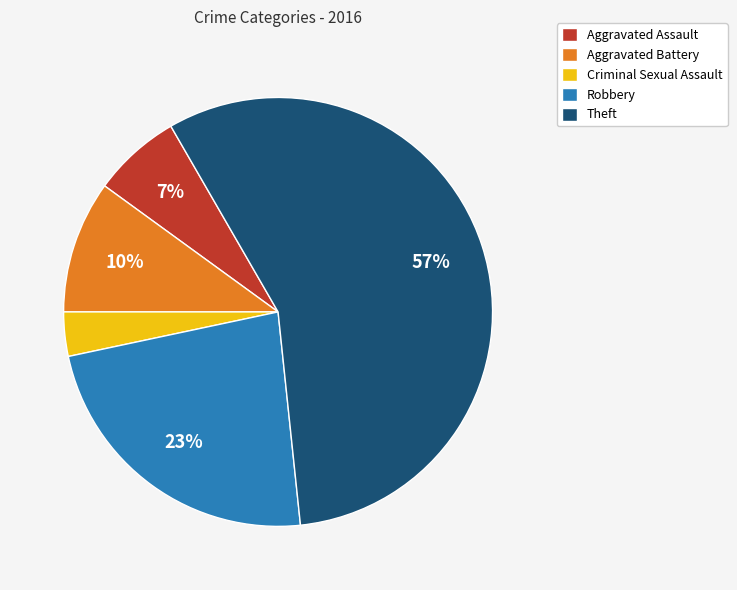

Which has a higher value, Robbery or Aggravated Battery?

Robbery